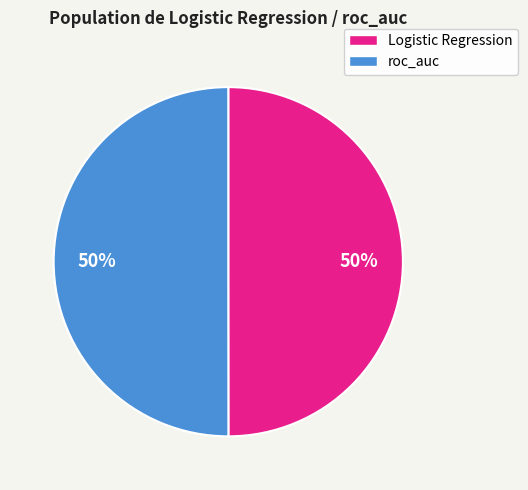

To the nearest percent, what portion does Logistic Regression represent?

50%